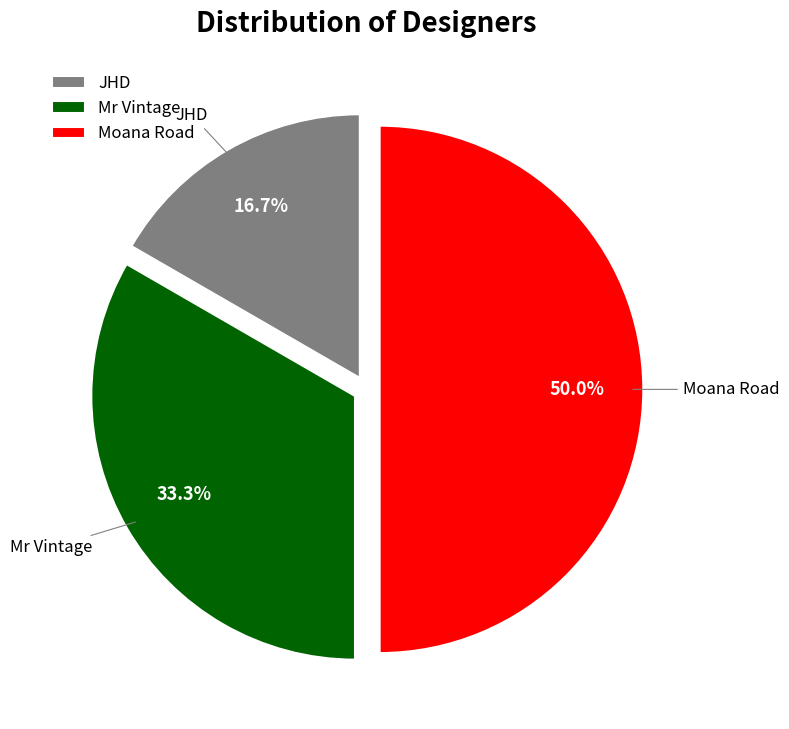

Which category has the smallest portion of the pie?

JHD